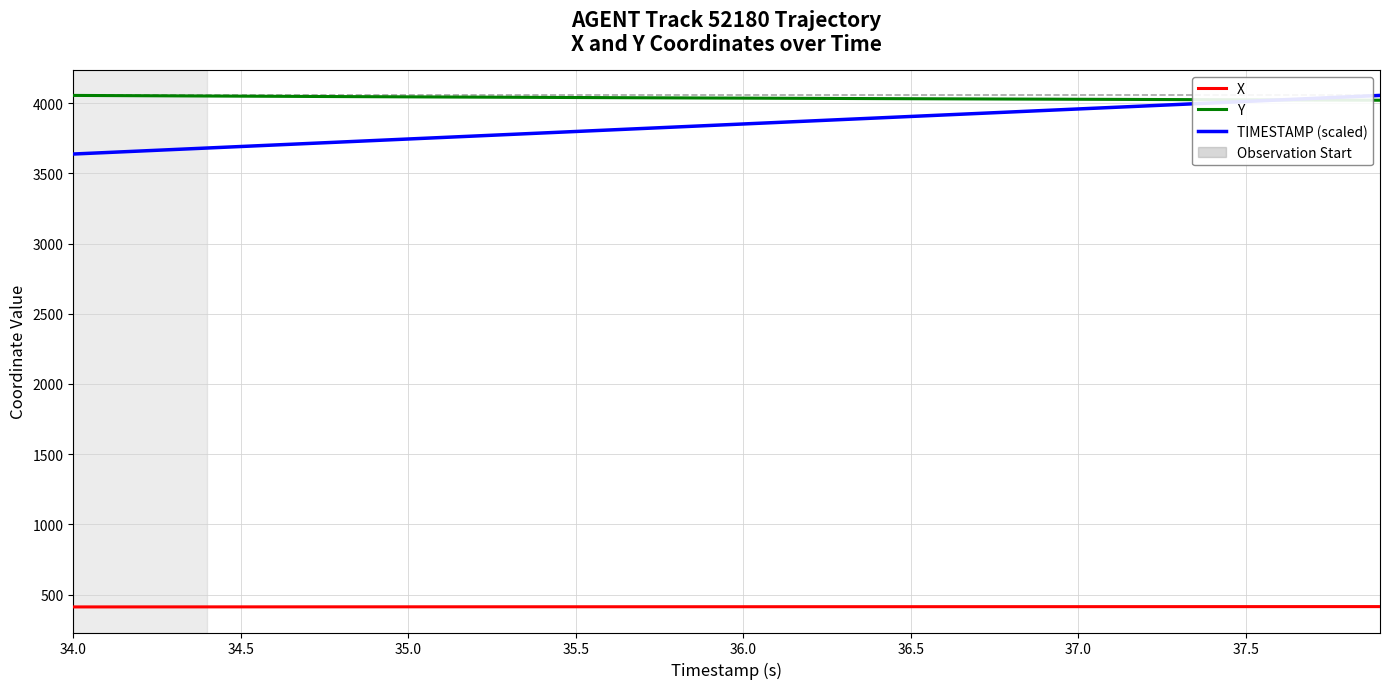

True or false: TIMESTAMP (scaled) and X cross at least once.

False